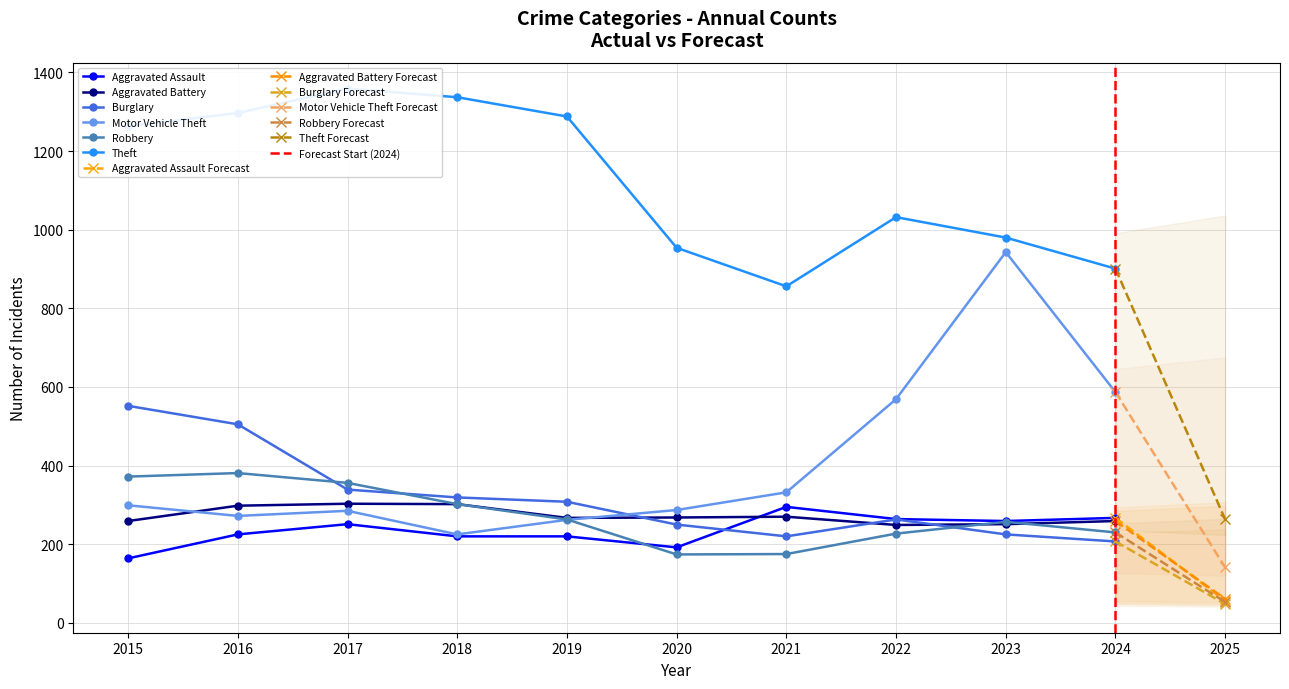

What is the value of the Robbery point at the 9th from the left?

257